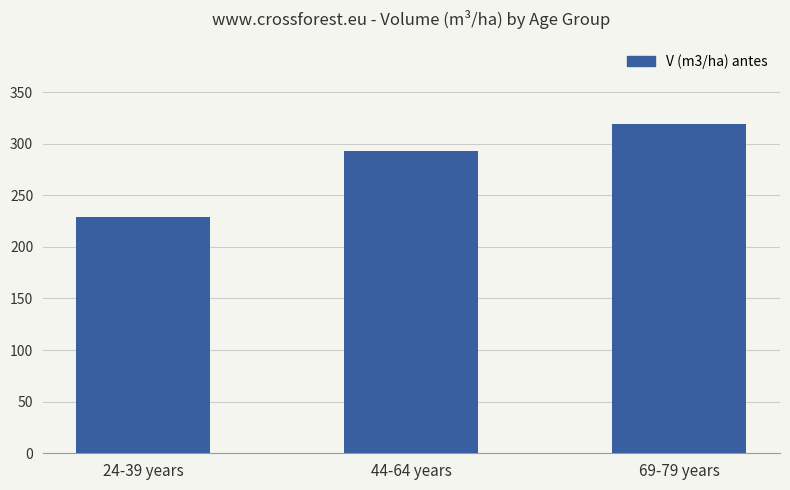

Reading right to left, what are all the values shown in this chart?

319.1	293.3	228.5